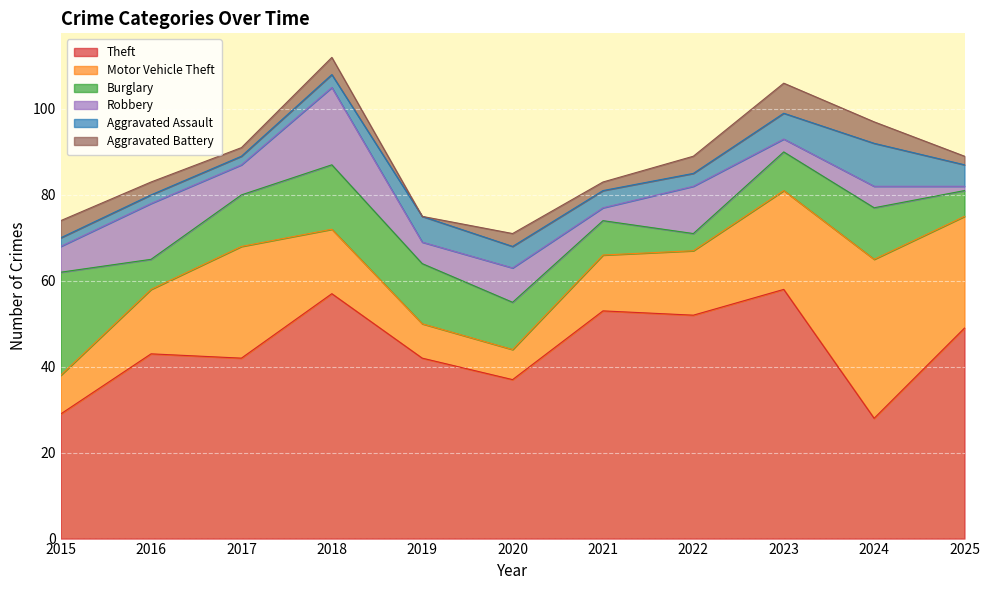

The Aggravated Assault series shows 2 at 2017. True or false?

True